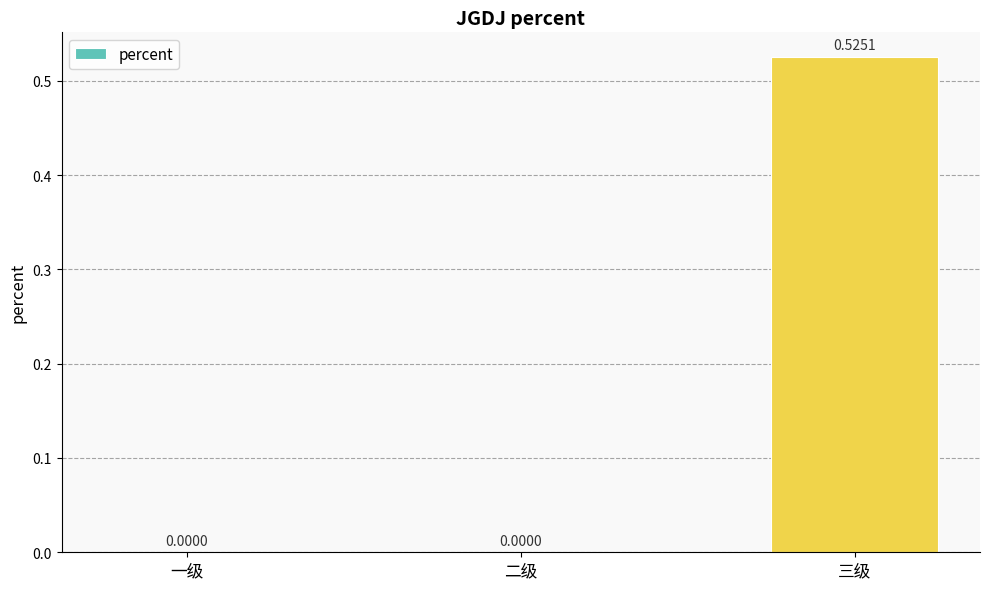

What is the change in value from 一级 to 三级?

+0.5